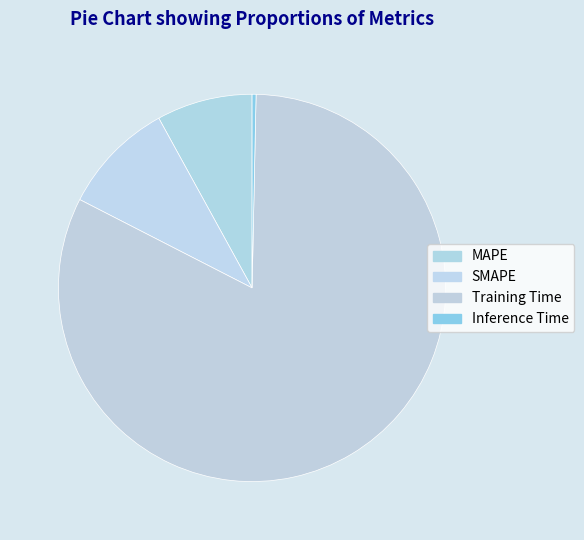

Rank the categories by value from lowest to highest.

Inference Time, MAPE, SMAPE, Training Time